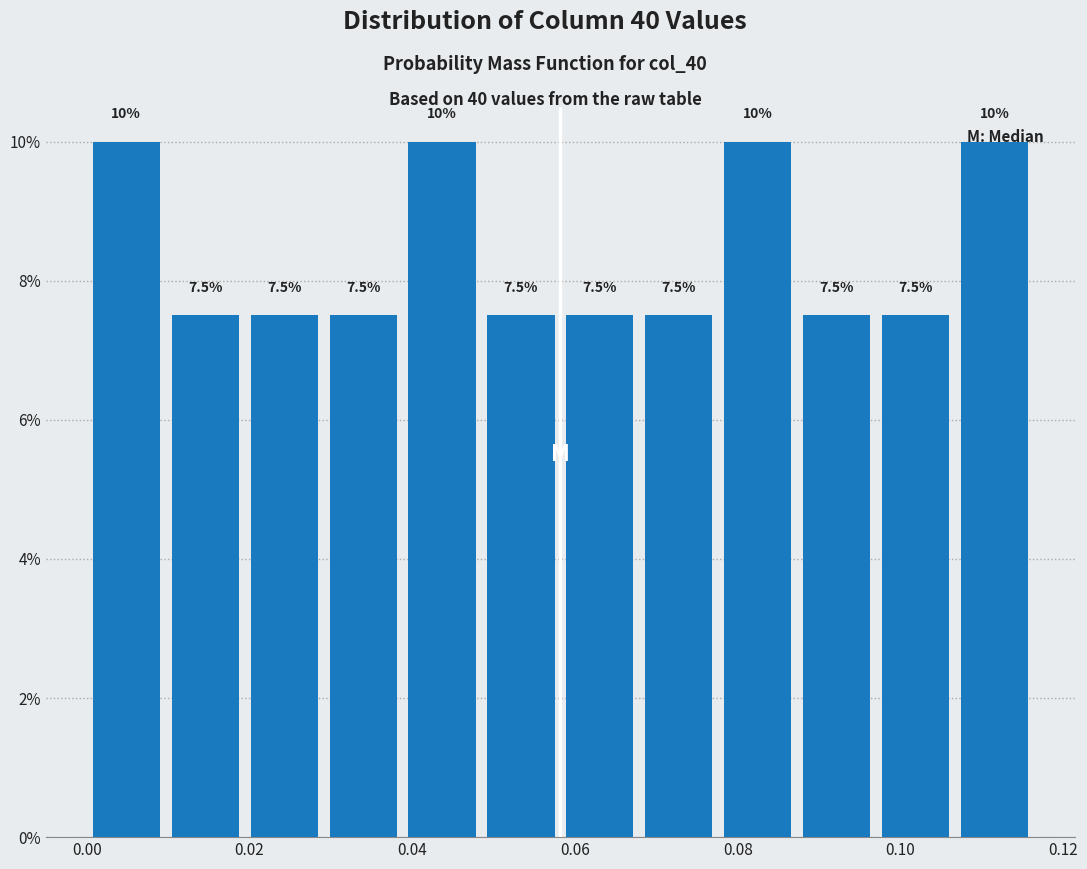

Reading left to right, list every bar in this chart as the range it spans on the x-axis followed by its height. The bar edges are not printed on the chart, so give them approximately, as read against the axis.

0.000 to 0.010: 10.0
0.010 to 0.020: 7.5
0.020 to 0.030: 7.5
0.030 to 0.038: 7.5
0.038 to 0.048: 10.0
0.048 to 0.058: 7.5
0.058 to 0.068: 7.5
0.068 to 0.078: 7.5
0.078 to 0.088: 10.0
0.088 to 0.098: 7.5
0.098 to 0.106: 7.5
0.106 to 0.116: 10.0